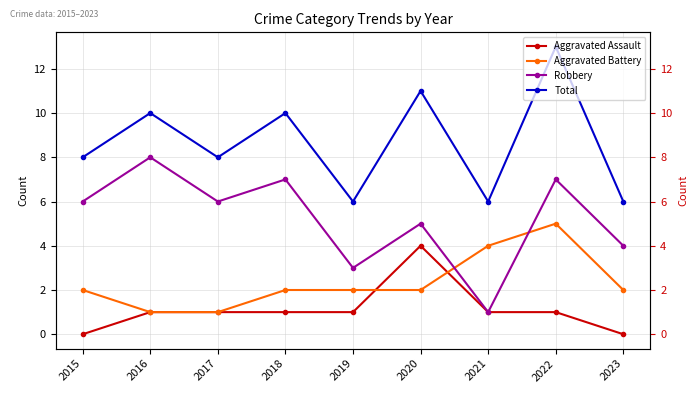

Rank the series at 2018 from highest to lowest value.

Total, Robbery, Aggravated Battery, Aggravated Assault